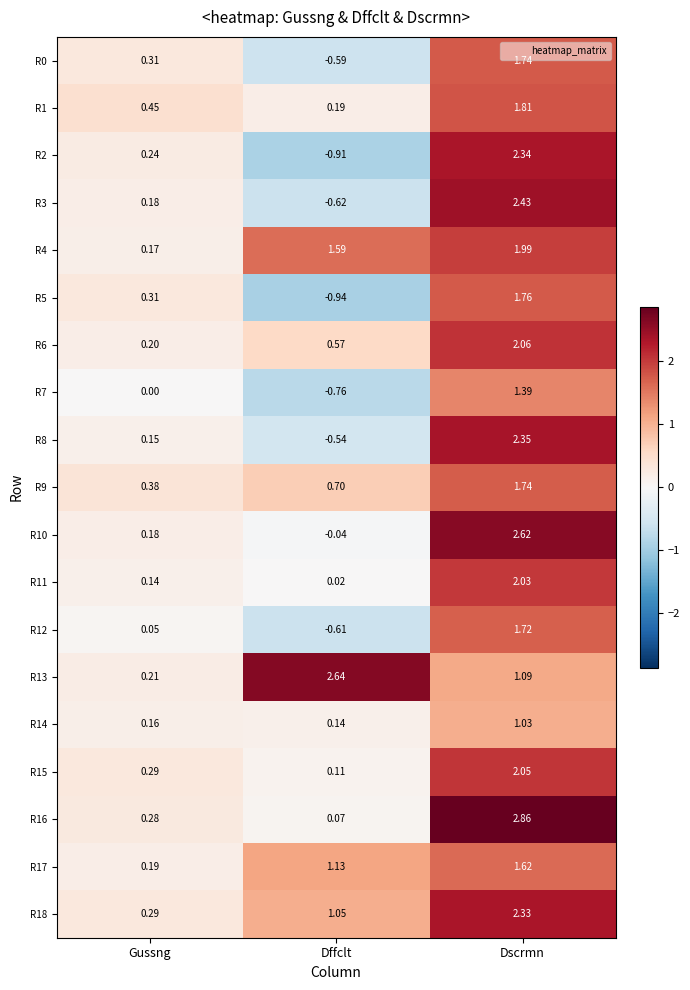

At which category is the sum across all series the highest?

Dscrmn